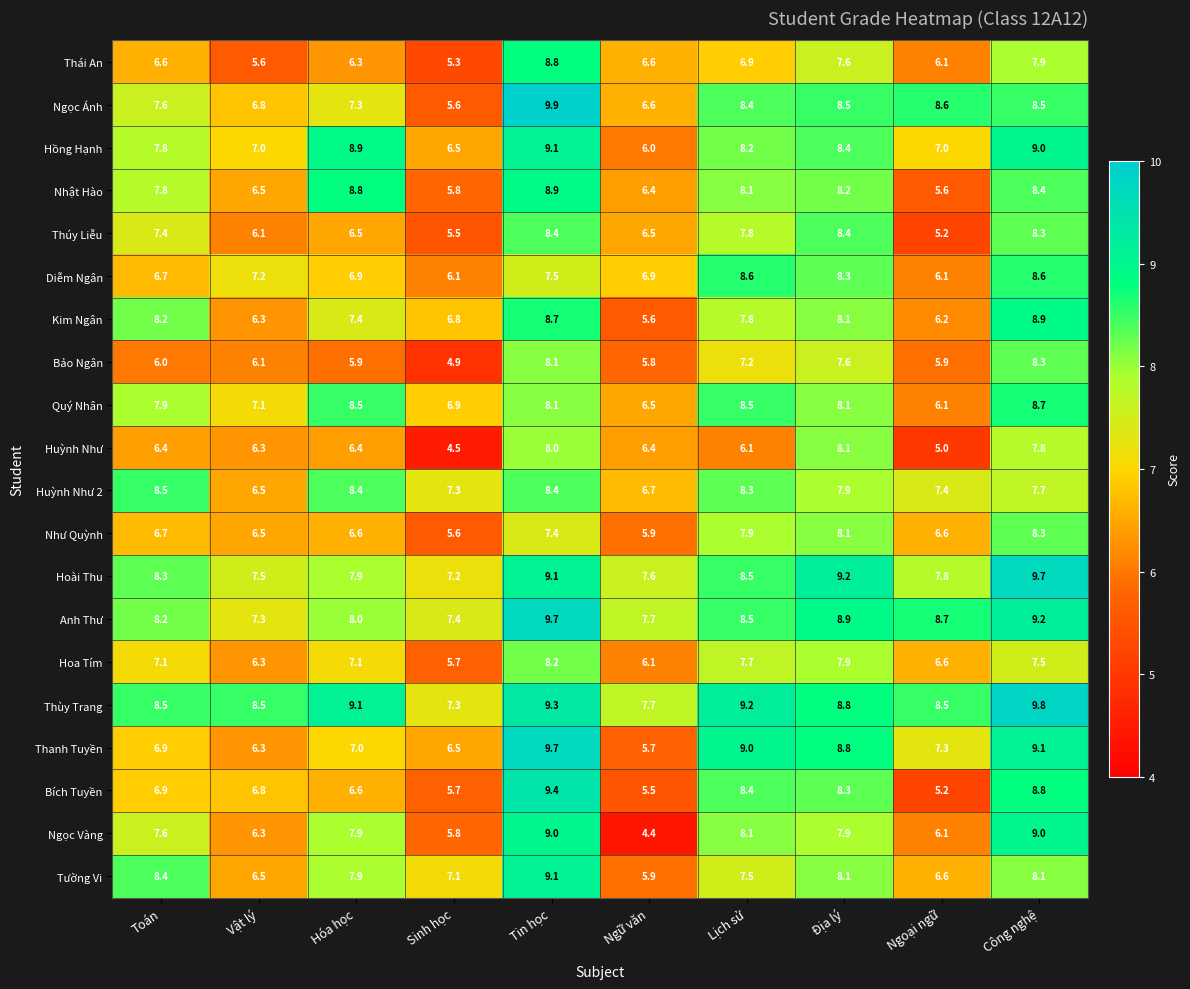

Read the Tường Vi value at Sinh học.

7.1